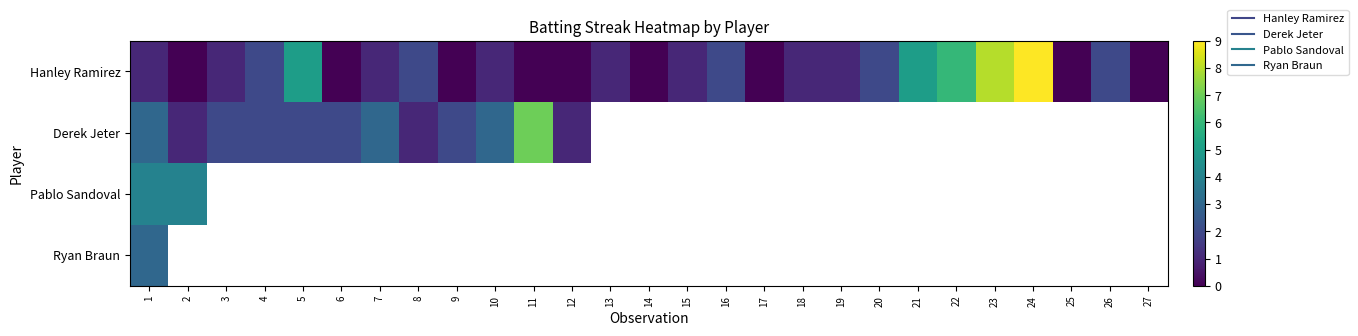

The value of Hanley Ramirez at 25 is 0.0. True or false?

True